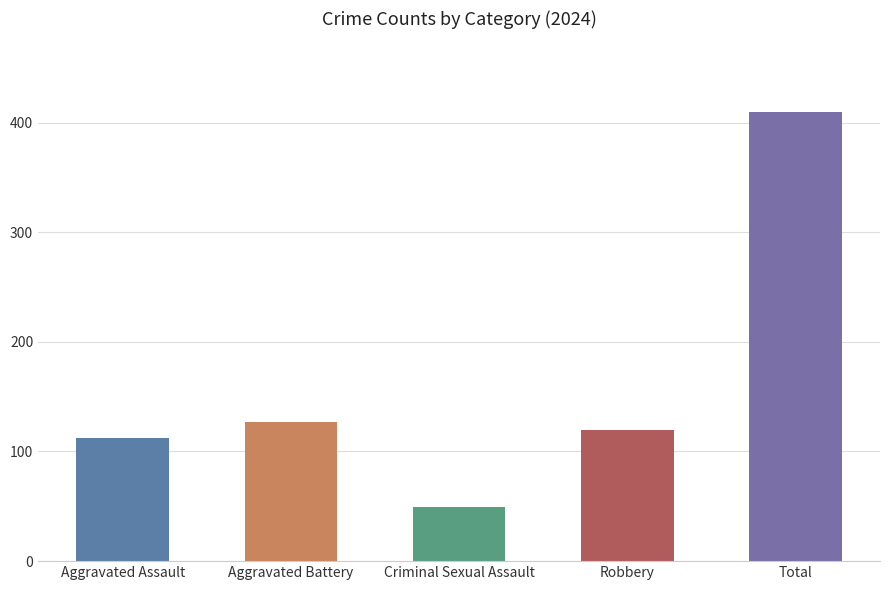

Approximately how many times larger is the value at Robbery compared to Aggravated Battery?

0.9